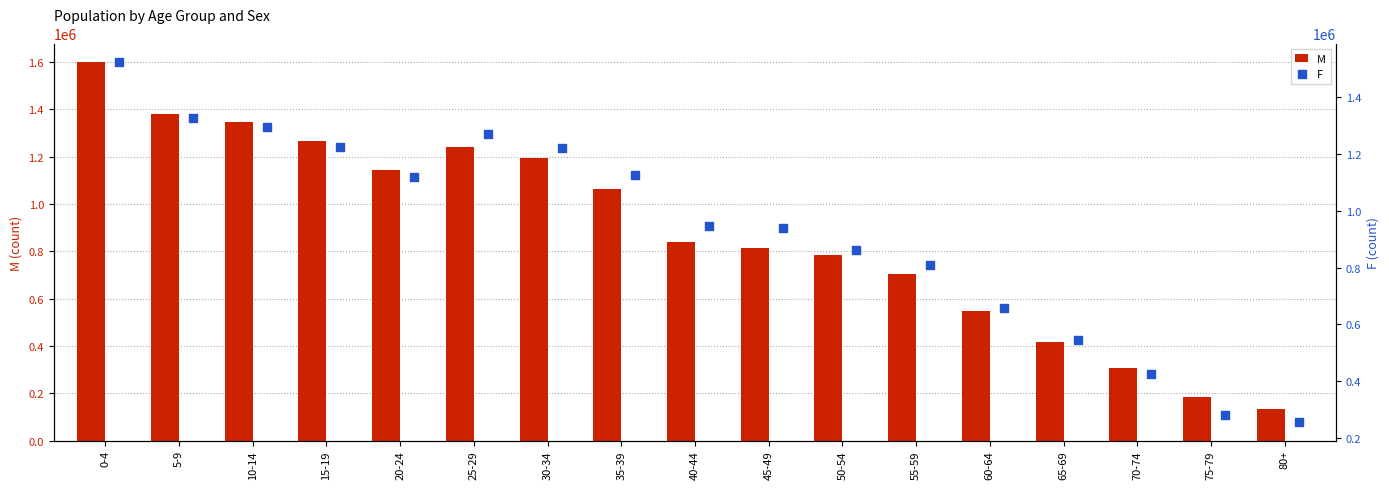

What are all the series names shown in the legend?

M, F